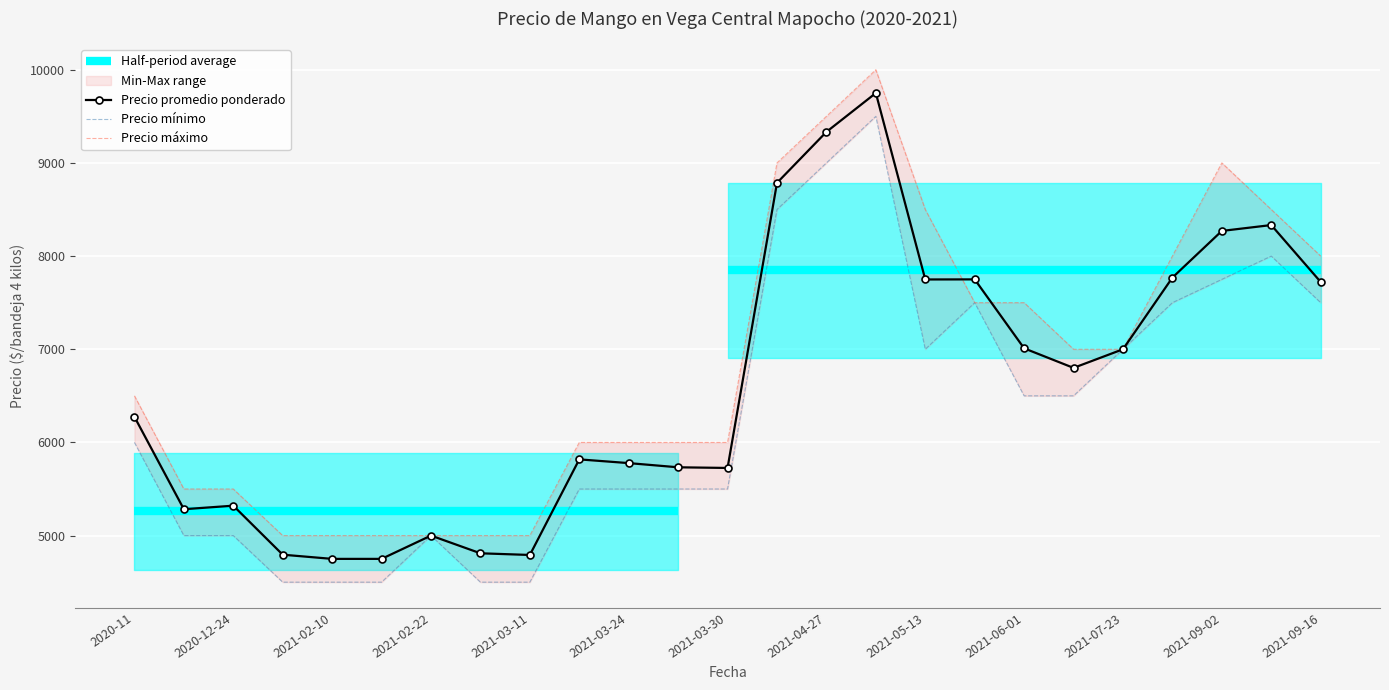

What is the greatest value displayed?

10000